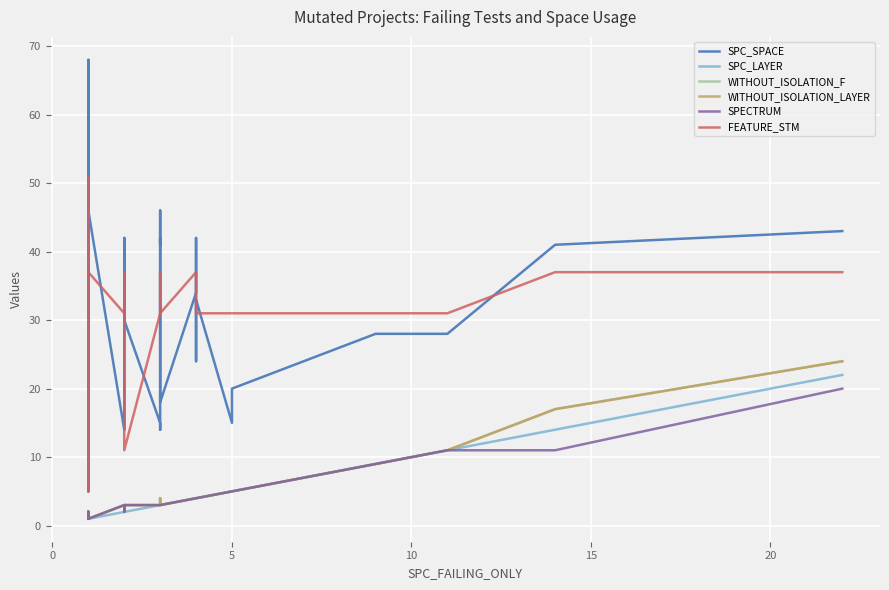

How many interior local valleys does the SPC_SPACE series have?

9